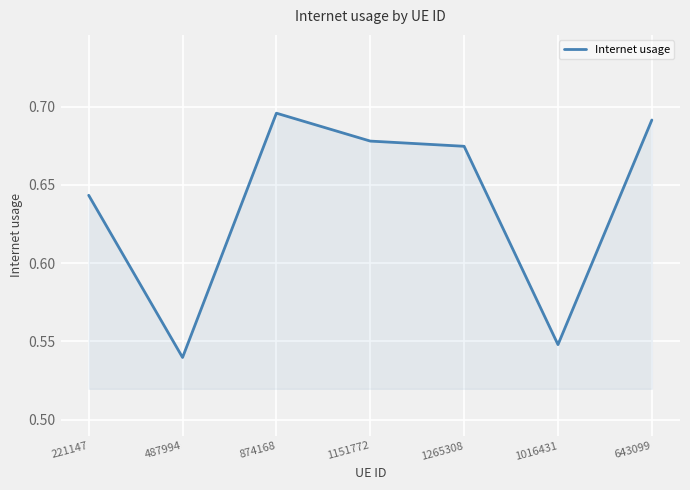

Count the values in the range 0 to 1.

7